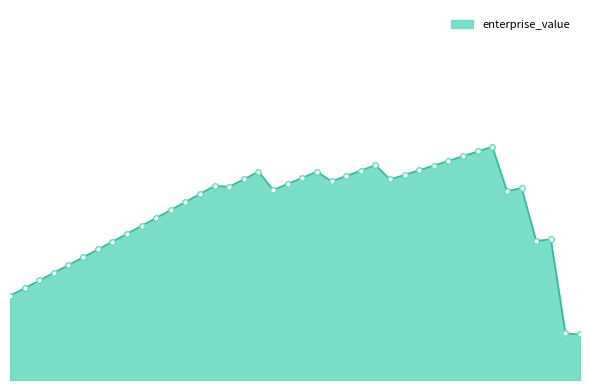

Is this an area chart (filled region under the line)?

Yes